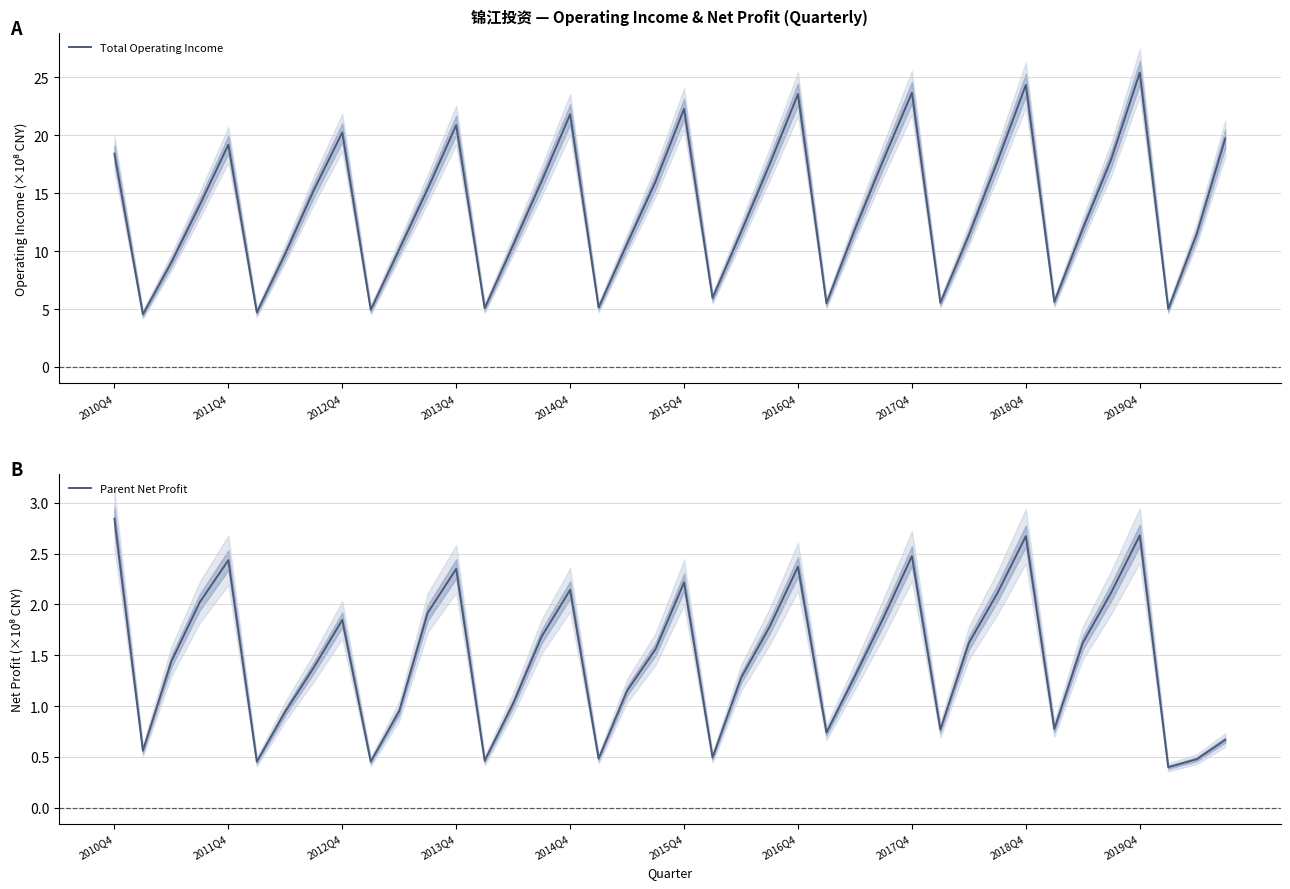

The Total Operating Income series shows 30.2 at 2013Q4. True or false?

False